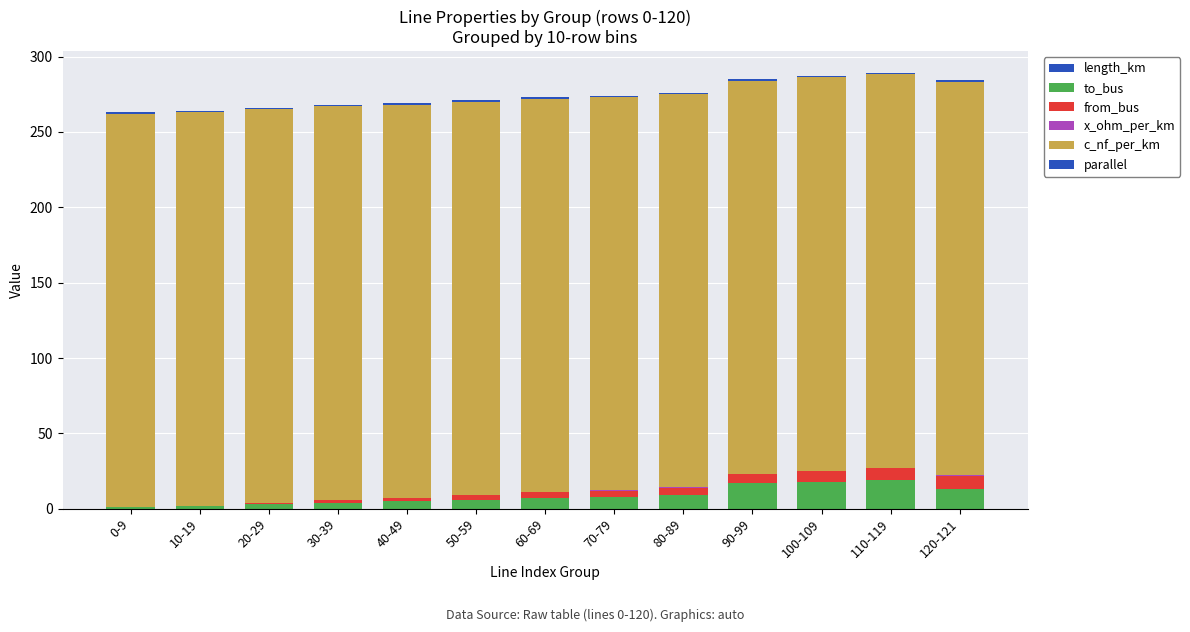

The c_nf_per_km series shows 372.5 at 0-9. True or false?

False